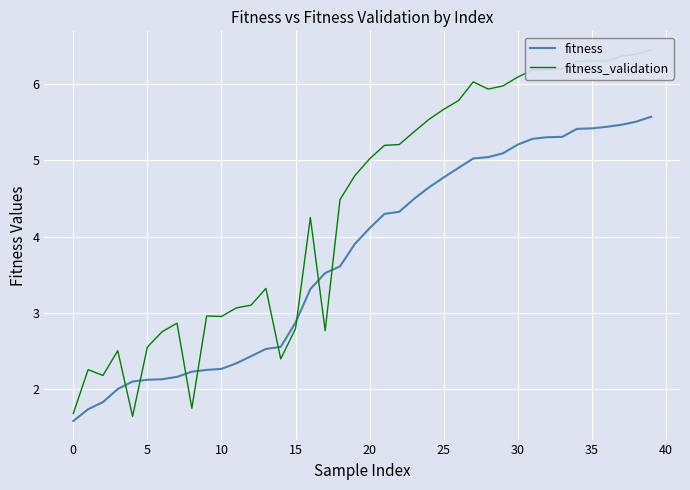

How many distinct data groups are displayed?

2